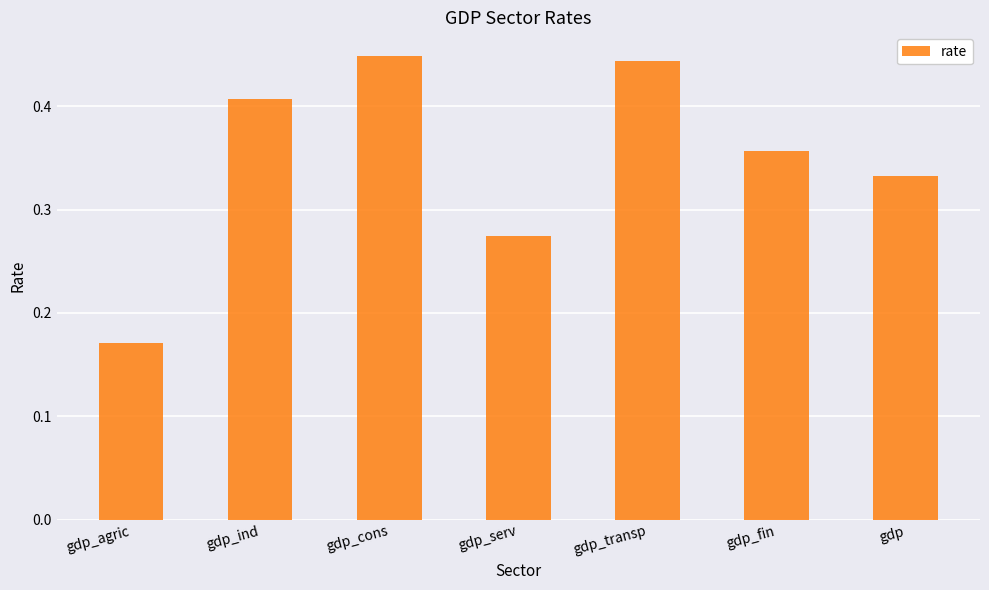

The value at gdp is 0.1. True or false?

False